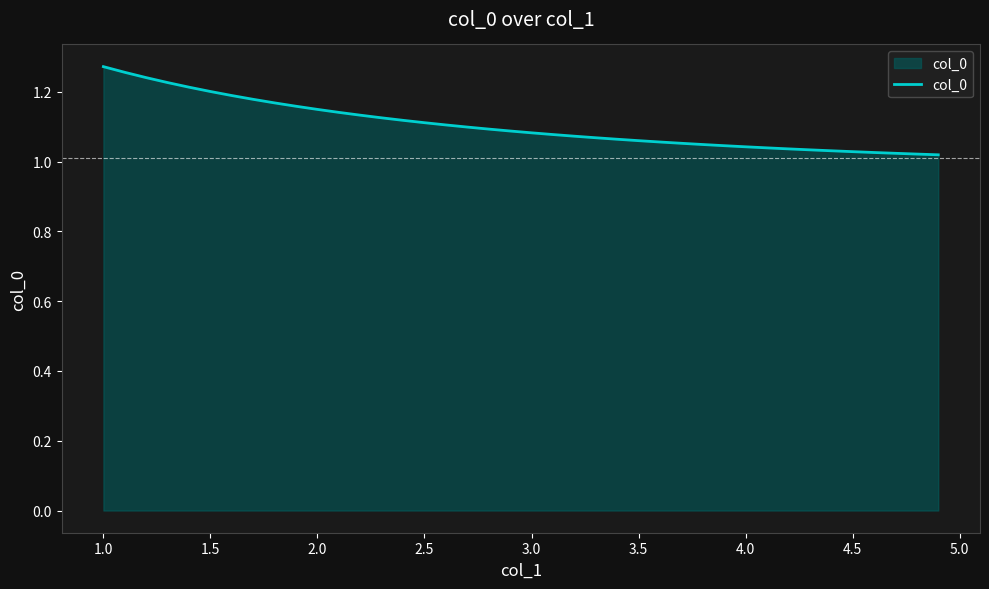

What is the difference between the maximum and minimum values?

0.3